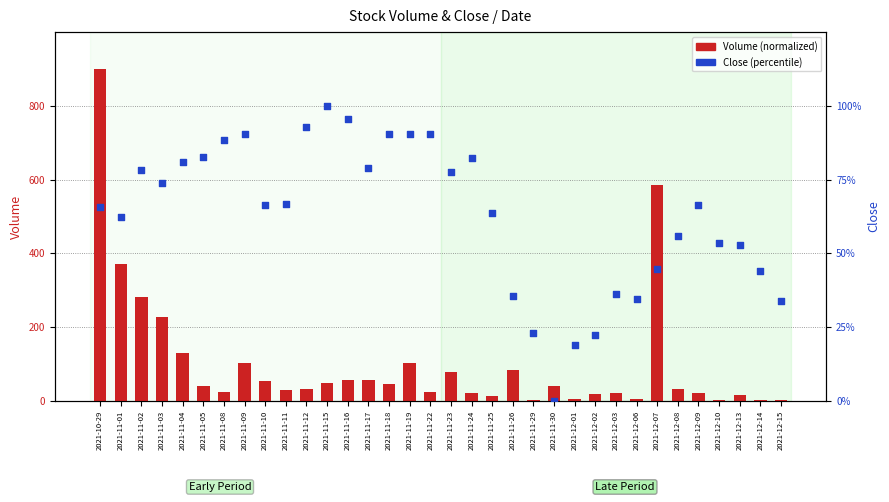

Is the value of Close (percentile) at 2021-11-08 greater than the value of Volume (normalized) at 2021-11-29?

Yes